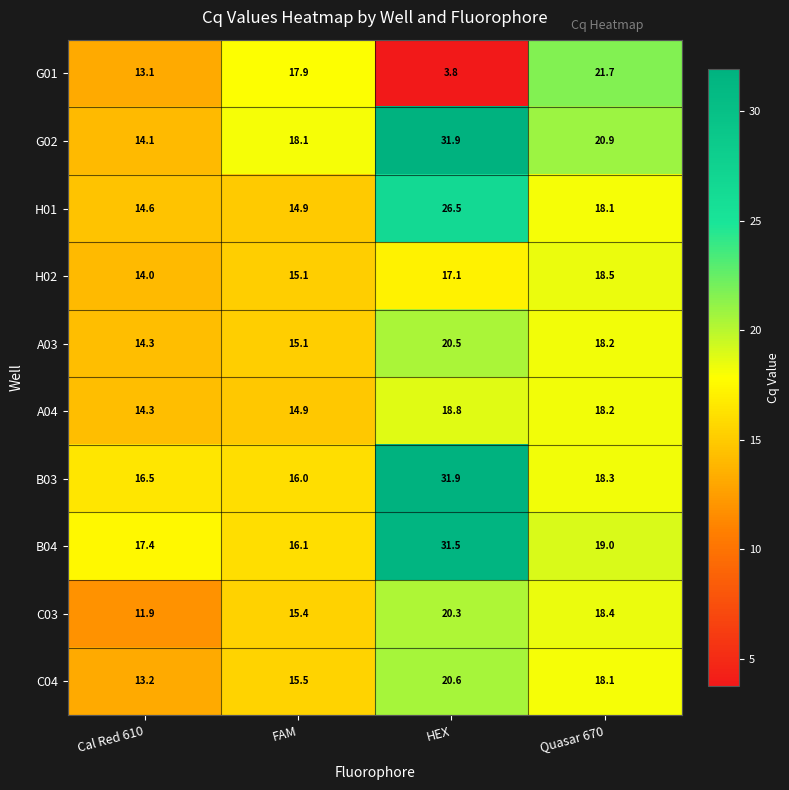

What is the sum of all B04 values?

84.0